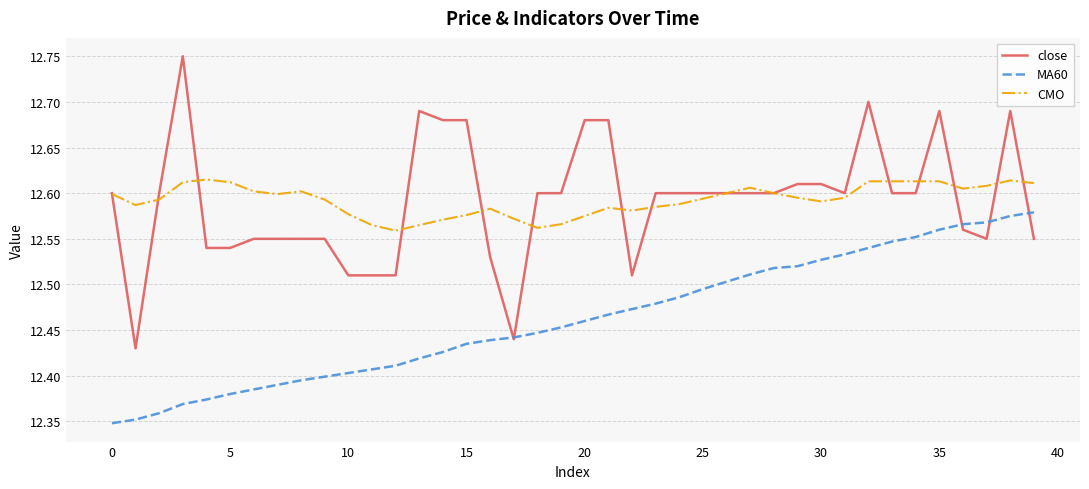

How many lines are shown in the chart?

3